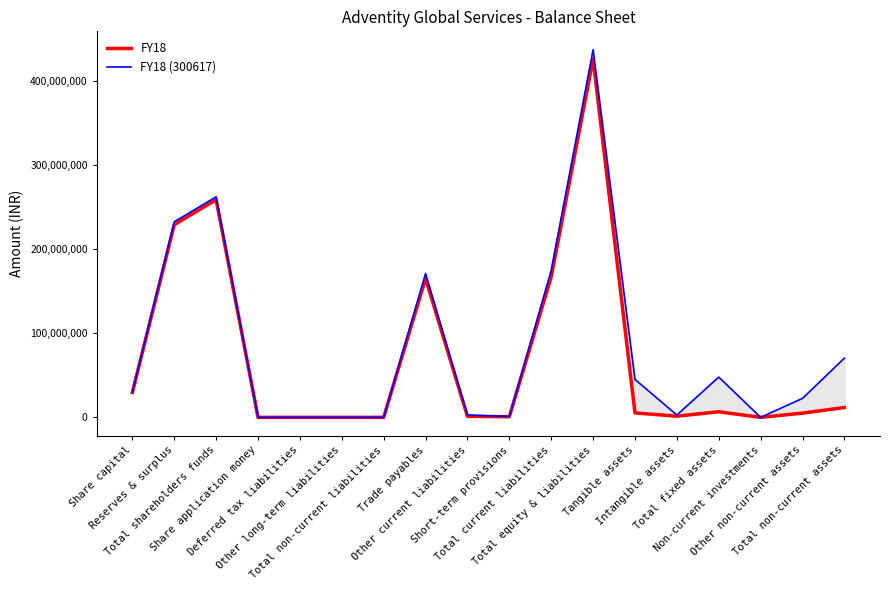

Where is FY18 nearest to the value 212889000?

Reserves & surplus